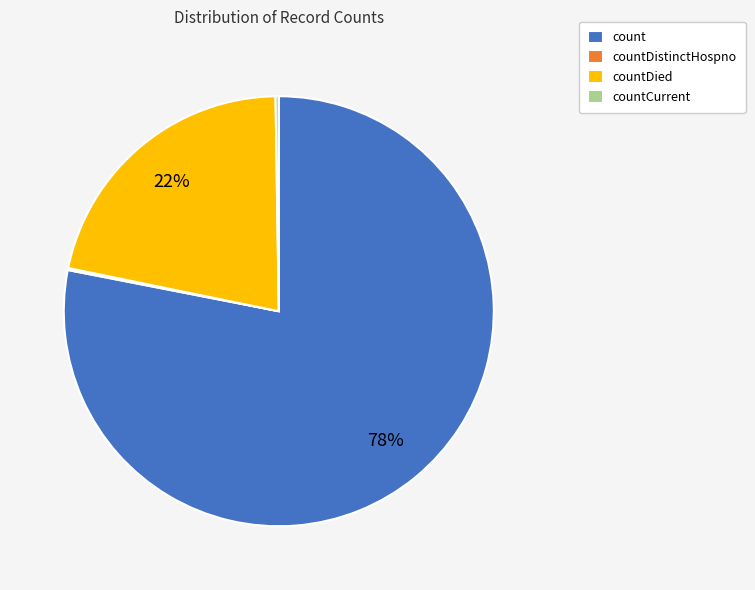

Is it true that countDied is 34% of the pie?

False